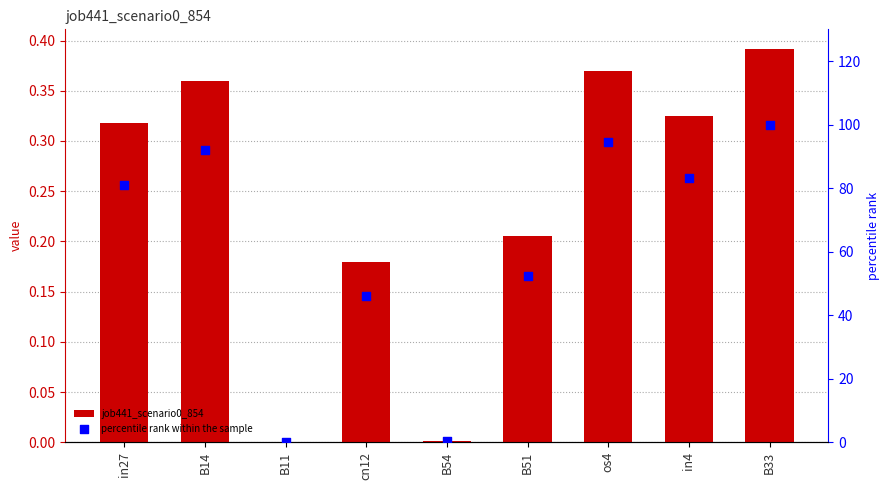

At which category is the sum across all series the highest?

B33